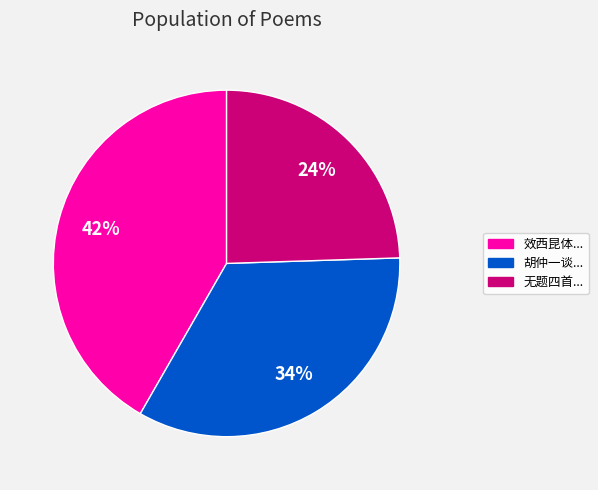

Which slice is the smallest?

无题四首...